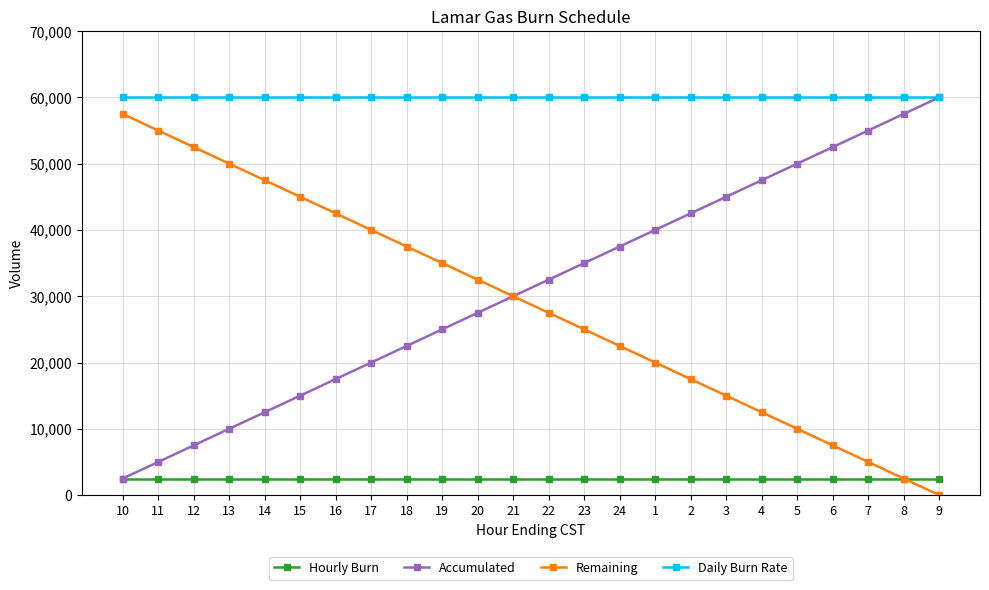

Reading left to right, extract all data points from this chart.

Hourly Burn: 10=2500	11=2500	12=2500	13=2500	14=2500	15=2500	16=2500	17=2500	18=2500	19=2500	20=2500	21=2500	22=2500	23=2500	24=2500	1=2500	2=2500	3=2500	4=2500	5=2500	6=2500	7=2500	8=2500	9=2500
Accumulated: 10=2500	11=5000	12=7500	13=10000	14=12500	15=15000	16=17500	17=20000	18=22500	19=25000	20=27500	21=30000	22=32500	23=35000	24=37500	1=40000	2=42500	3=45000	4=47500	5=50000	6=52500	7=55000	8=57500	9=60000
Remaining: 10=57500	11=55000	12=52500	13=50000	14=47500	15=45000	16=42500	17=40000	18=37500	19=35000	20=32500	21=30000	22=27500	23=25000	24=22500	1=20000	2=17500	3=15000	4=12500	5=10000	6=7500	7=5000	8=2500	9=0
Daily Burn Rate: 10=60000	11=60000	12=60000	13=60000	14=60000	15=60000	16=60000	17=60000	18=60000	19=60000	20=60000	21=60000	22=60000	23=60000	24=60000	1=60000	2=60000	3=60000	4=60000	5=60000	6=60000	7=60000	8=60000	9=60000